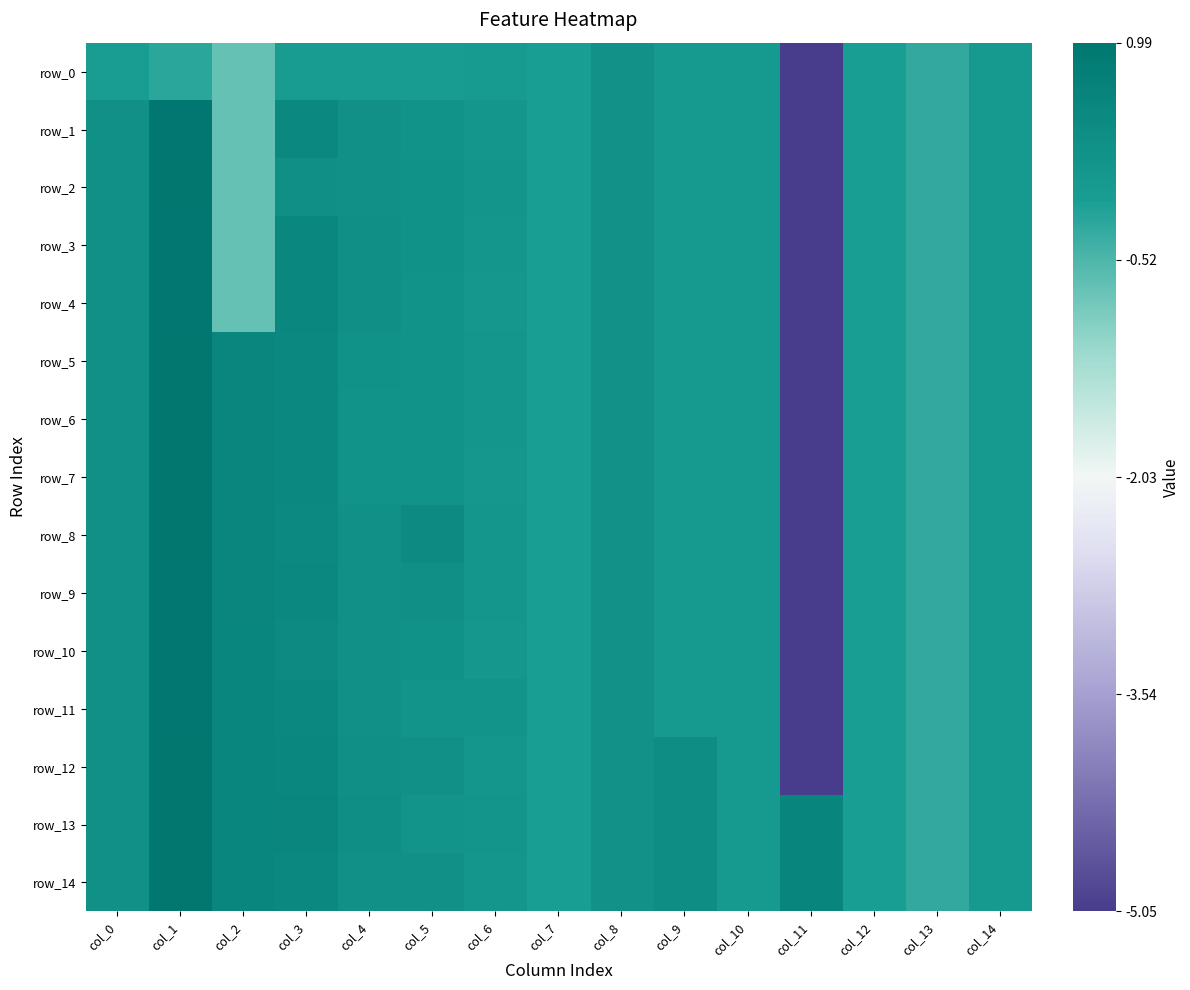

Reading right to left, list all the values displayed in this chart.

row_0: -0.0	-0.3	-0.1	-5.1	0.0	0.0	0.2	-0.1	-0.0	-0.1	-0.1	-0.1	-0.7	-0.2	-0.1
row_1: -0.0	-0.3	-0.1	-5.1	0.0	0.0	0.2	-0.1	0.1	0.2	0.3	0.5	-0.7	1.0	0.3
row_2: -0.0	-0.3	-0.1	-5.1	0.0	0.0	0.2	-0.1	0.1	0.2	0.3	0.3	-0.7	1.0	0.3
row_3: -0.0	-0.3	-0.1	-5.1	0.0	0.0	0.2	-0.1	0.1	0.2	0.3	0.5	-0.7	1.0	0.3
row_4: -0.0	-0.3	-0.1	-5.1	0.0	0.0	0.2	-0.1	0.1	0.2	0.3	0.5	-0.7	1.0	0.3
row_5: -0.0	-0.3	-0.1	-5.1	0.0	0.0	0.2	-0.1	0.1	0.2	0.2	0.5	0.6	1.0	0.3
row_6: -0.0	-0.3	-0.1	-5.1	0.0	0.0	0.2	-0.1	0.1	0.2	0.2	0.5	0.6	1.0	0.3
row_7: -0.0	-0.3	-0.1	-5.1	0.0	0.0	0.2	-0.1	0.1	0.2	0.2	0.5	0.6	1.0	0.3
row_8: -0.0	-0.3	-0.1	-5.1	0.0	0.0	0.2	-0.1	0.1	0.4	0.3	0.5	0.6	1.0	0.3
row_9: -0.0	-0.3	-0.1	-5.1	0.0	0.0	0.2	-0.1	0.1	0.3	0.3	0.5	0.6	1.0	0.3
row_10: -0.0	-0.3	-0.1	-5.1	0.0	0.0	0.2	-0.1	0.1	0.2	0.3	0.4	0.6	1.0	0.3
row_11: -0.0	-0.3	-0.1	-5.1	0.0	0.0	0.2	-0.1	0.2	0.2	0.3	0.5	0.6	1.0	0.3
row_12: -0.0	-0.3	-0.1	-5.1	0.0	0.4	0.2	-0.1	0.1	0.3	0.3	0.5	0.6	1.0	0.3
row_13: -0.0	-0.3	-0.1	0.6	0.0	0.4	0.2	-0.1	0.1	0.2	0.3	0.5	0.6	1.0	0.3
row_14: -0.0	-0.3	-0.1	0.6	0.0	0.4	0.2	-0.1	0.1	0.3	0.3	0.5	0.6	1.0	0.3